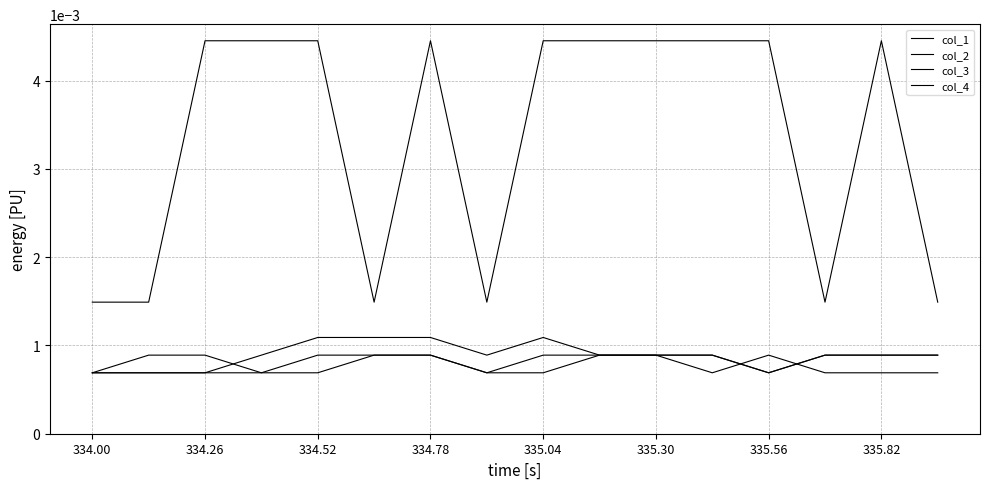

How many lines are shown in the chart?

4